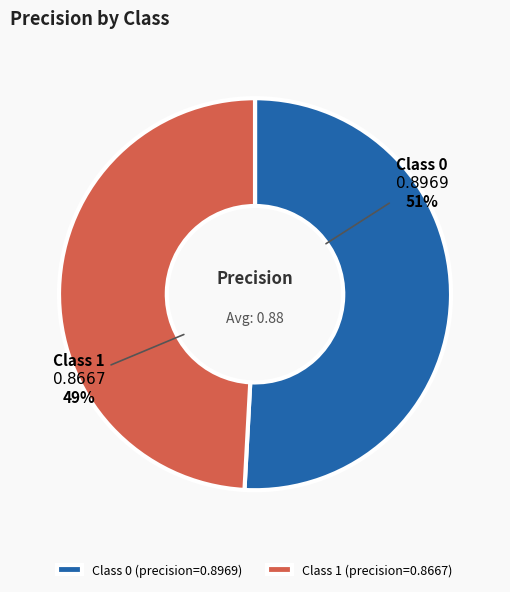

To the nearest percent, what is the average slice percentage?

50%